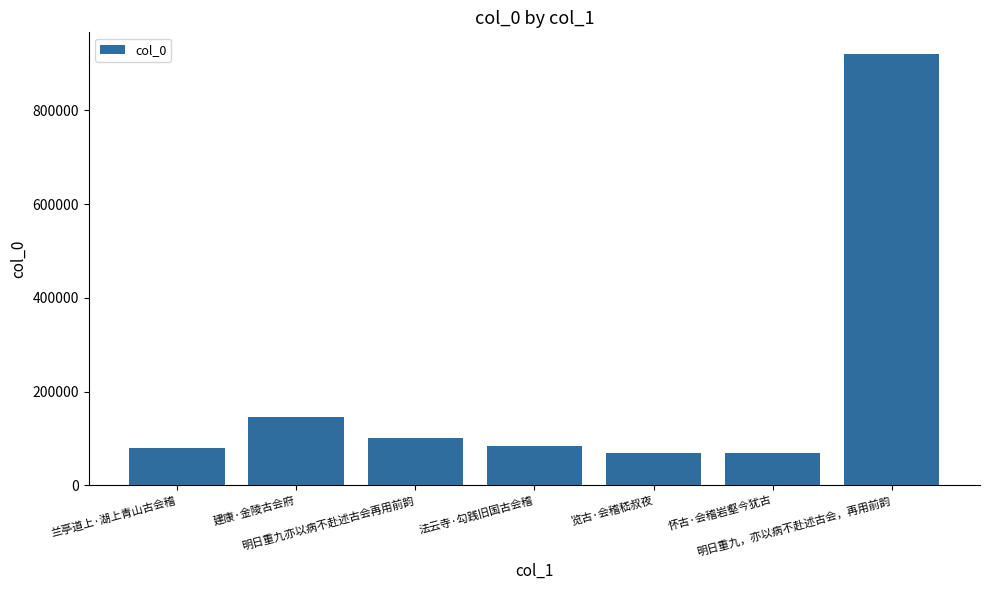

What is the difference between the maximum and second lowest values?

851366